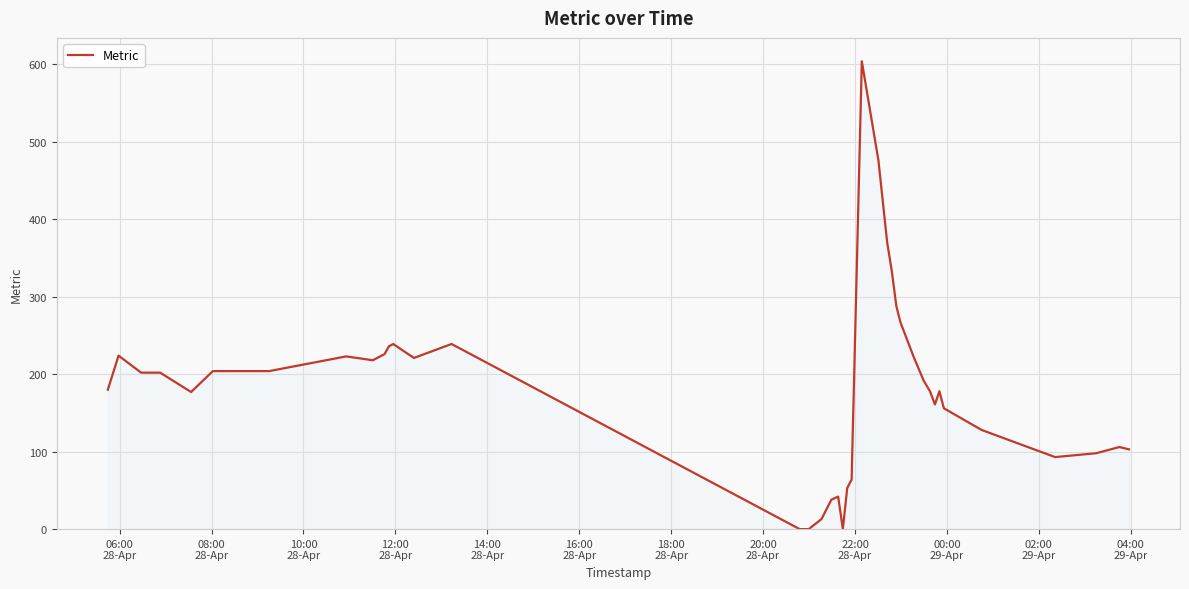

What is the difference between the maximum and minimum values?

604